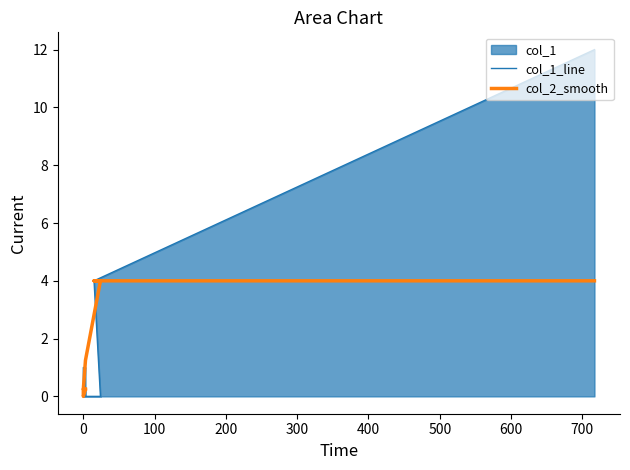

What is the difference between the maximum and minimum values in the col_2_smooth series?

4.0